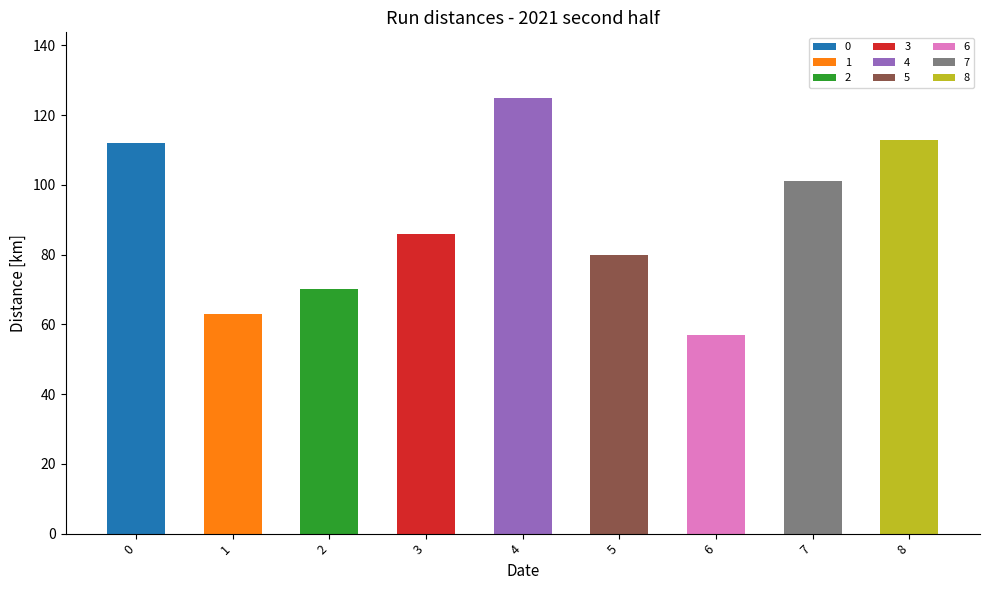

Reading right to left, extract all data points from this chart.

8=113	7=101	6=57	5=80	4=125	3=86	2=70	1=63	0=112